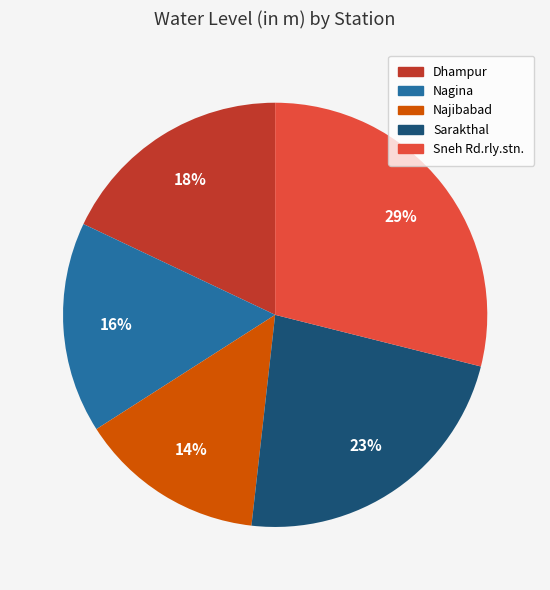

To the nearest percent, what percentage of the pie is Dhampur?

18%